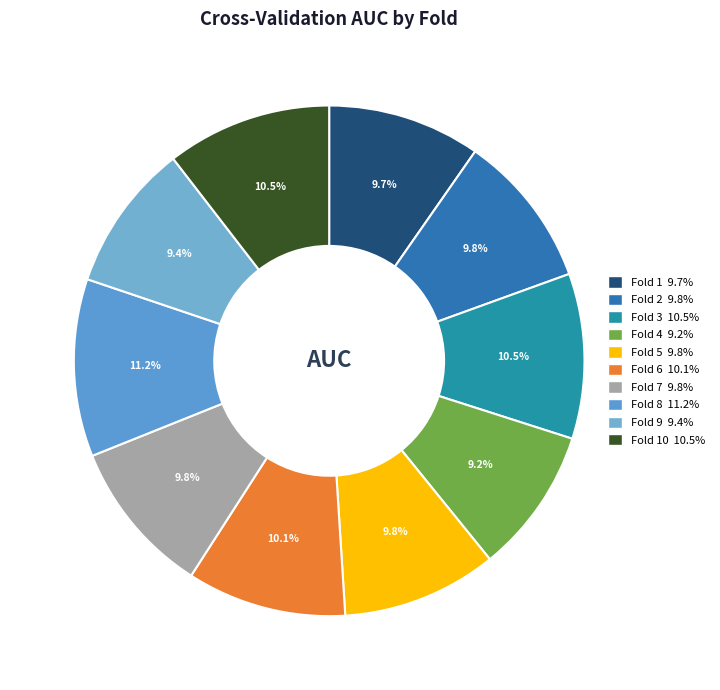

How many segments does this pie chart have?

10